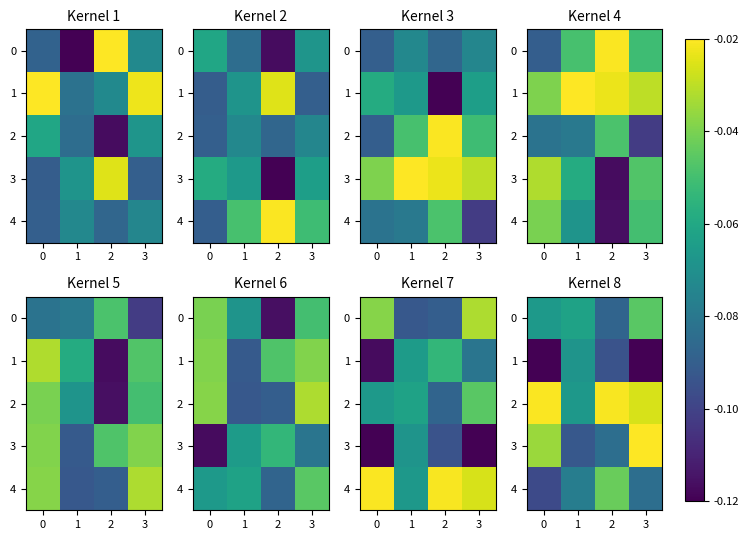

True or false: 1 has a value of -0.2 at 3.

False